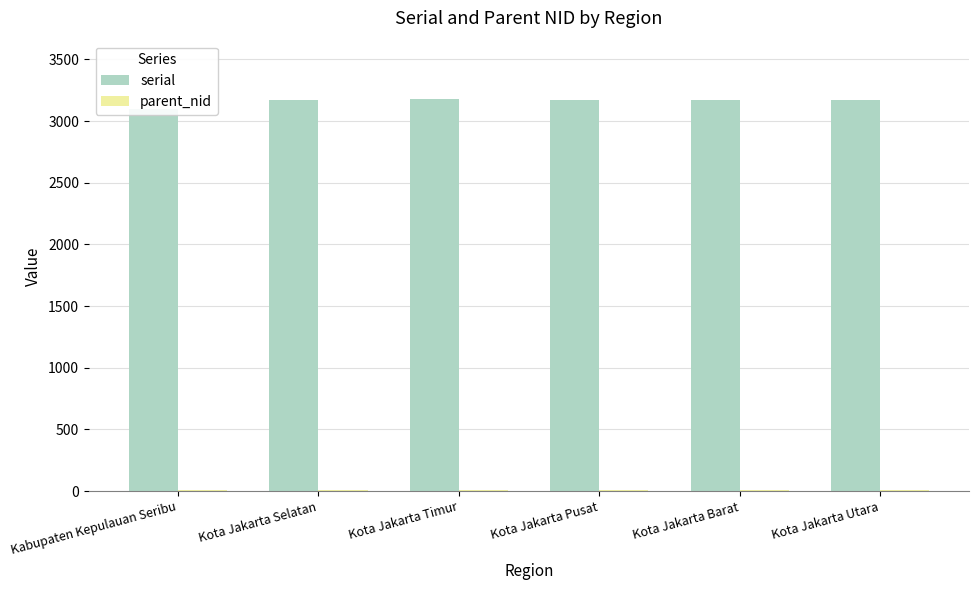

At Kota Jakarta Barat, list the series in order from largest to smallest.

serial, parent_nid